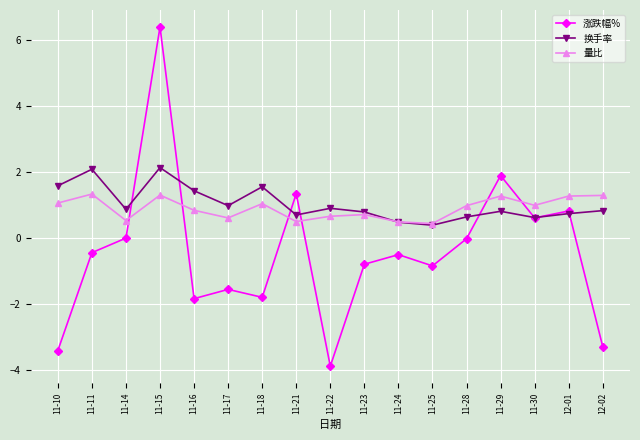

Does the chart have visible grid lines?

Yes